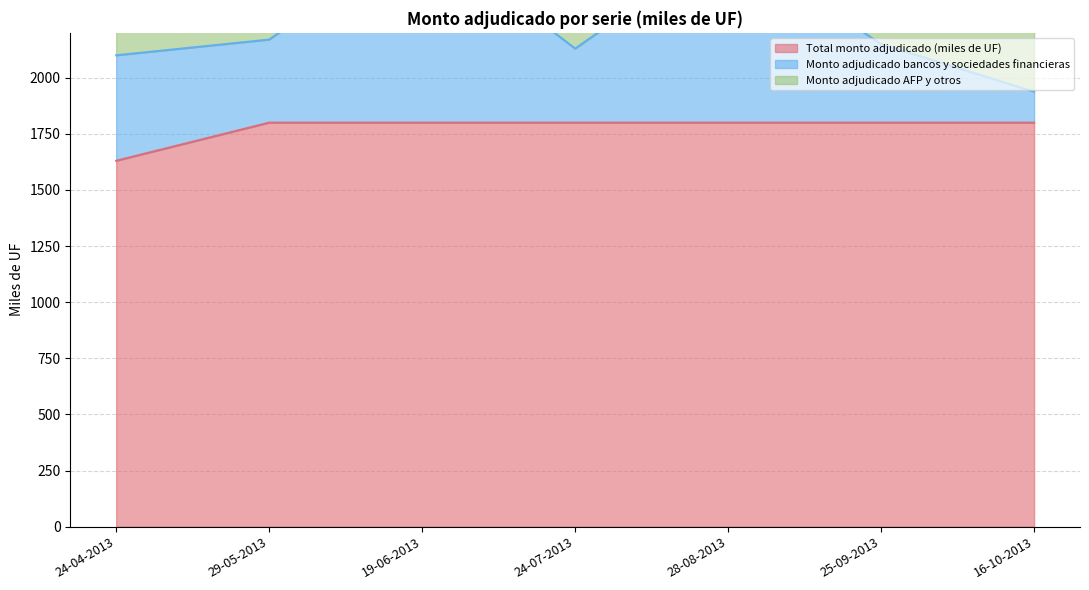

What is the spread (max minus min) of values at 28-08-2013?

995.5